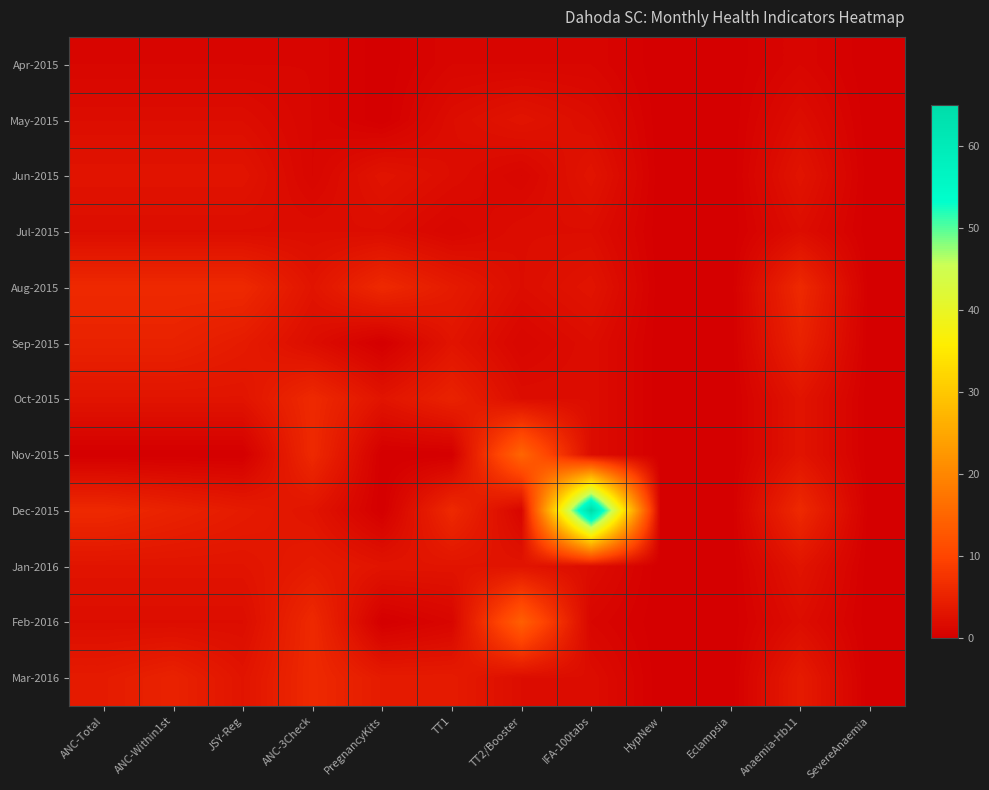

At which category does the chart reach its minimum across all series?

PregnancyKits